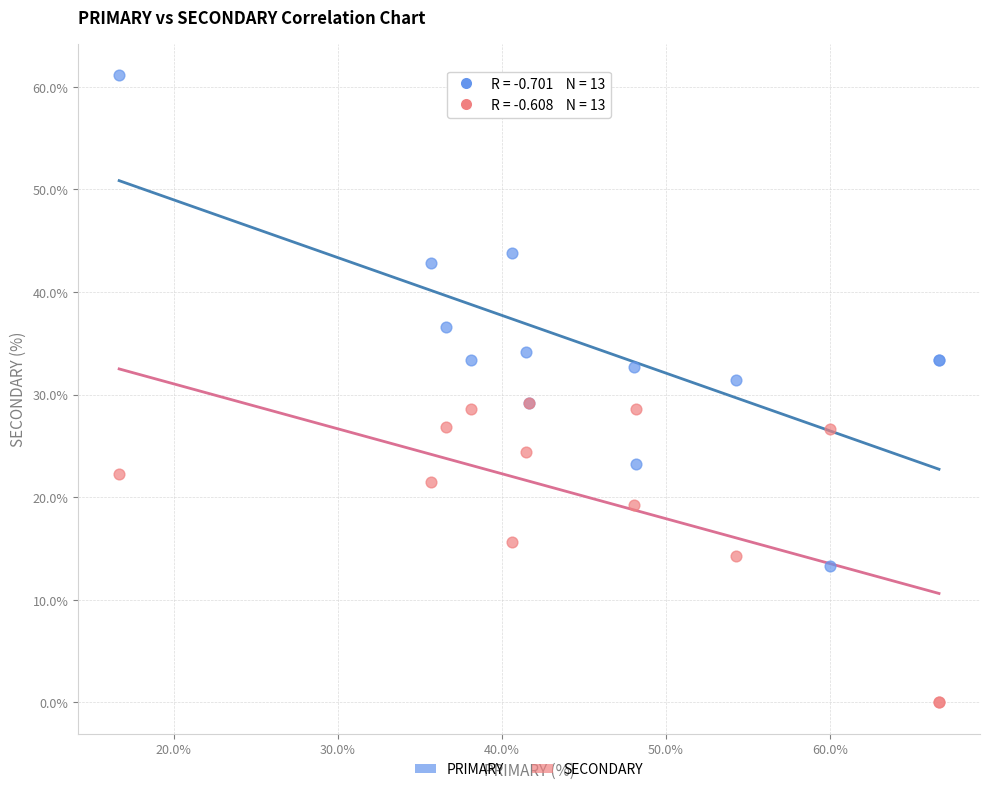

Which series reaches the minimum Y coordinate?

SECONDARY